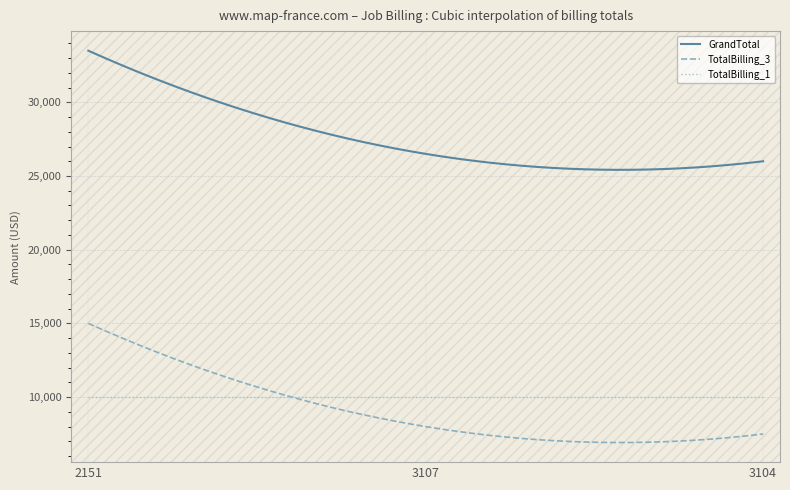

Which series has the largest total across all categories?

GrandTotal